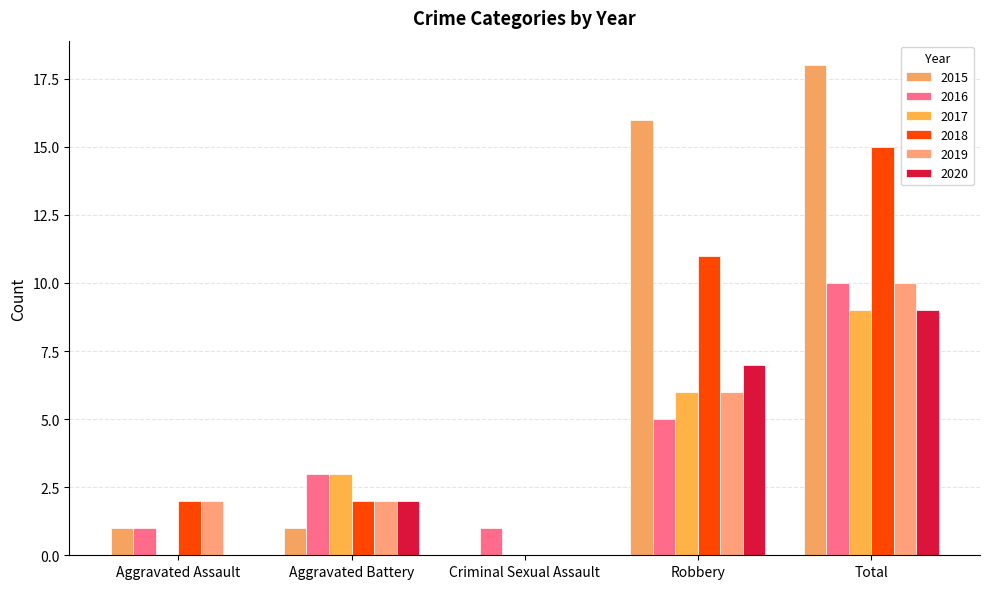

At which label is 2019 closest to 5?

Robbery